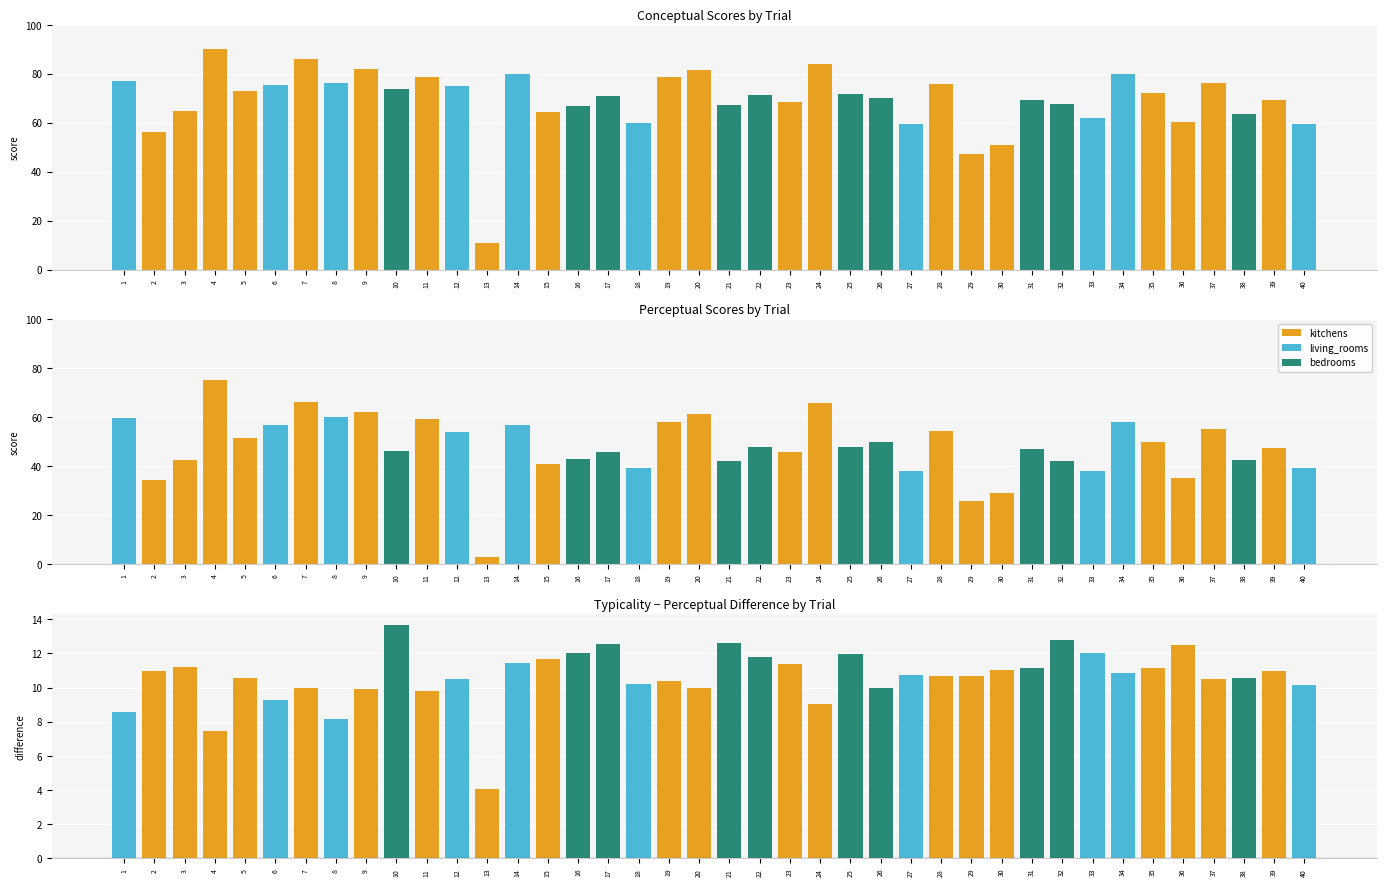

Which category has the highest value in the perceptual series?

4